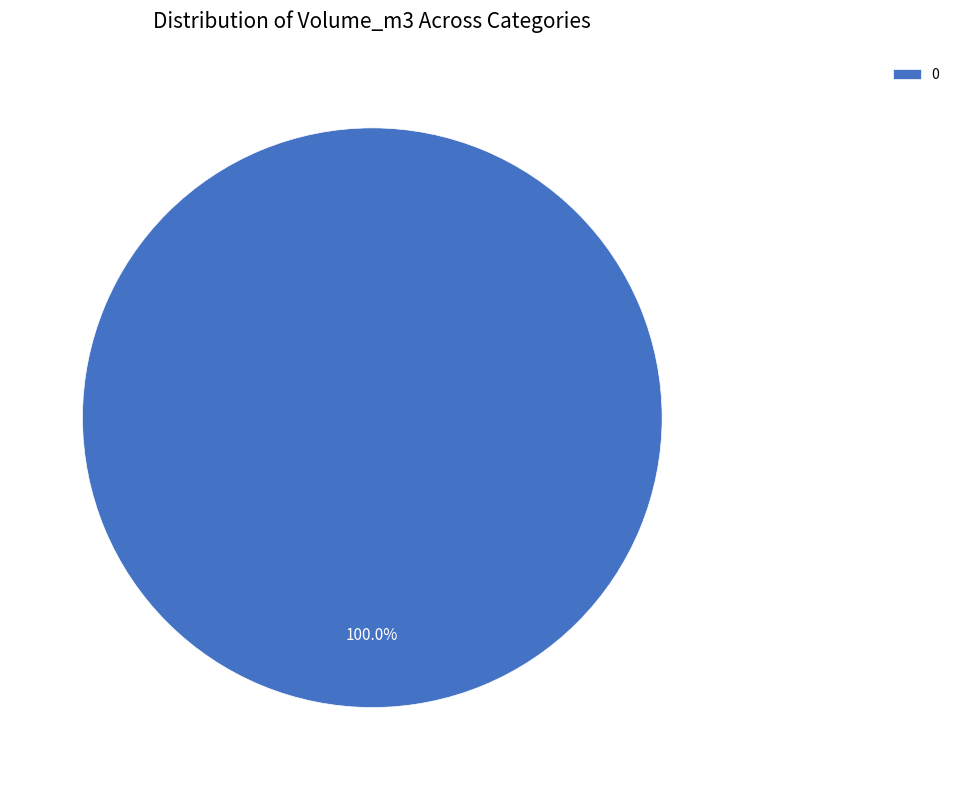

Is there any slice that represents more than half of the pie?

Yes